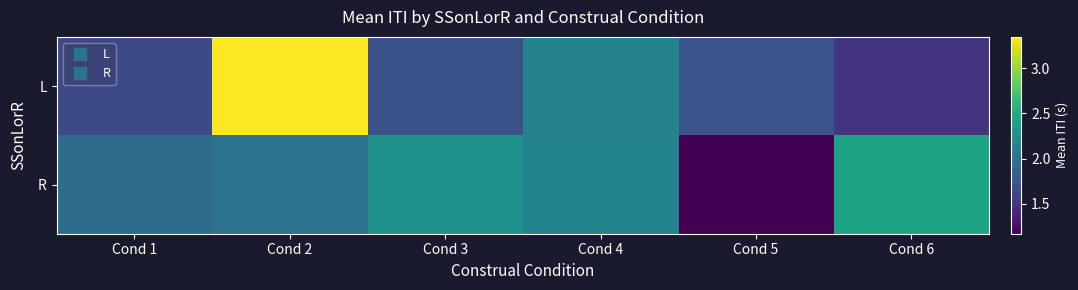

At how many categories does at least one series exceed 1?

6